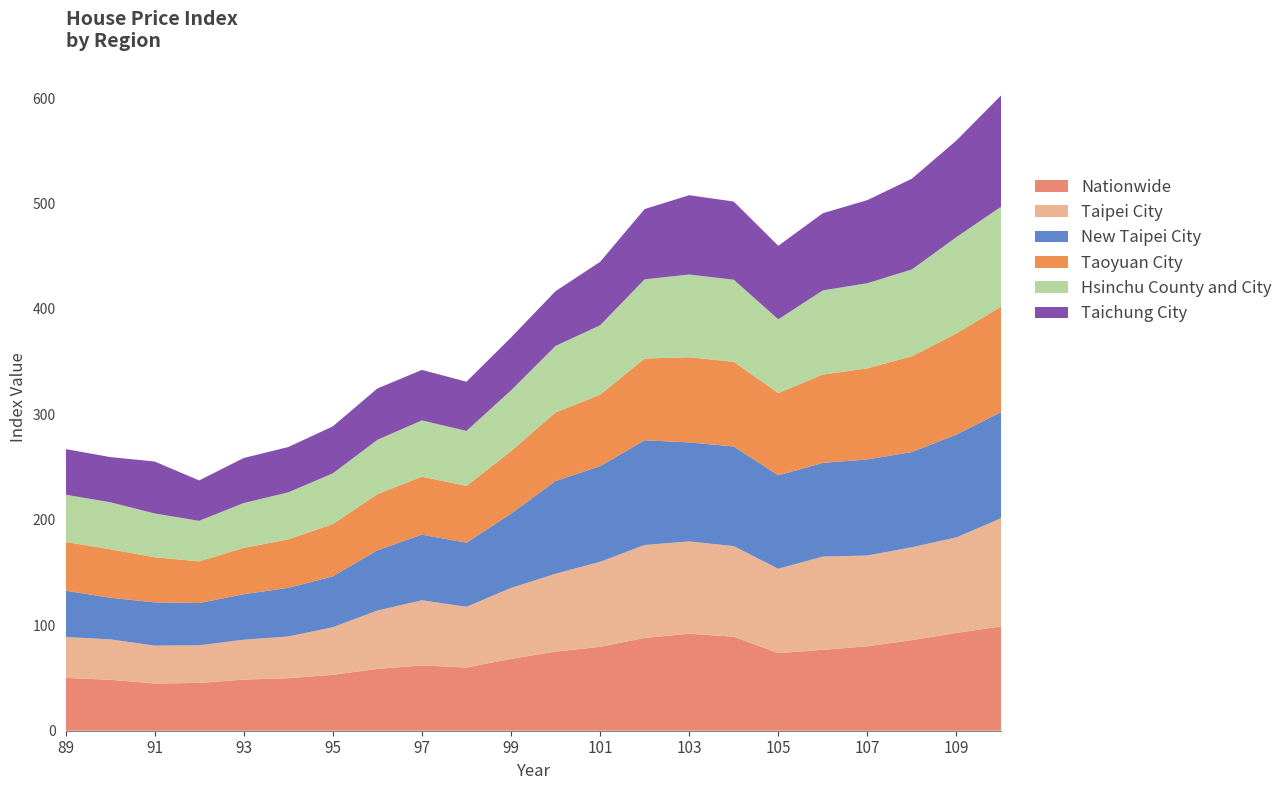

Reading left to right, transcribe all the data shown in this chart.

Nationwide: 50.1	48.3	44.8	45.3	48.5	49.8	53.0	58.6	61.9	60.0	68.1	75.1	79.6	88.0	92.0	89.2	73.6	76.8	80.1	85.9	92.7	98.9
Taipei City: 38.8	38.3	35.9	35.7	37.8	39.5	45.2	55.4	61.8	57.6	67.3	73.8	80.6	88.1	87.5	85.9	80.0	88.4	86.1	88.1	90.7	102.6
New Taipei City: 44.0	39.5	41.0	40.1	43.1	46.2	48.2	57.1	62.3	60.8	70.4	87.9	90.7	99.3	93.9	94.5	88.6	88.9	91.1	90.3	97.5	100.7
Taoyuan City: 46.2	46.0	42.8	39.6	43.9	45.9	49.6	53.2	55.0	53.8	59.3	65.0	67.8	77.5	80.8	80.3	78.0	83.8	86.4	90.8	95.9	100.0
Hsinchu County and City: 44.8	44.6	41.5	38.4	42.6	44.6	48.1	51.6	53.4	52.2	57.6	63.1	65.8	75.2	78.4	77.9	69.9	79.8	80.7	82.4	91.4	94.7
Taichung City: 43.3	42.8	49.3	38.3	42.7	43.0	44.6	48.7	47.9	46.7	50.2	51.9	60.2	66.7	75.2	74.1	69.7	73.2	78.8	86.0	91.6	105.6